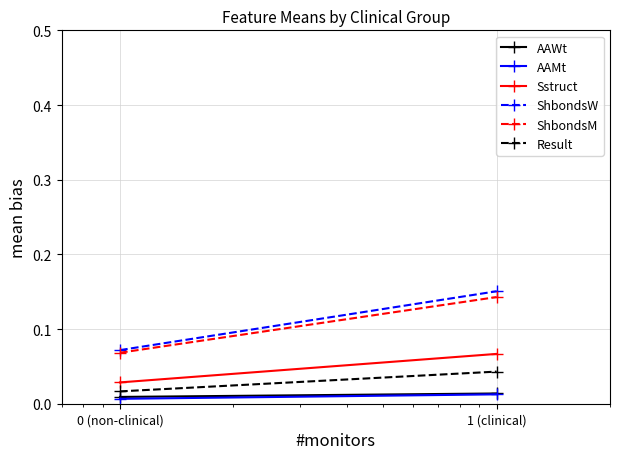

Reading right to left, list all the values displayed in this chart.

AAWt: 0.0	0.0
AAMt: 0.0	0.0
Sstruct: 0.1	0.0
ShbondsW: 0.2	0.1
ShbondsM: 0.1	0.1
Result: 0.0	0.0